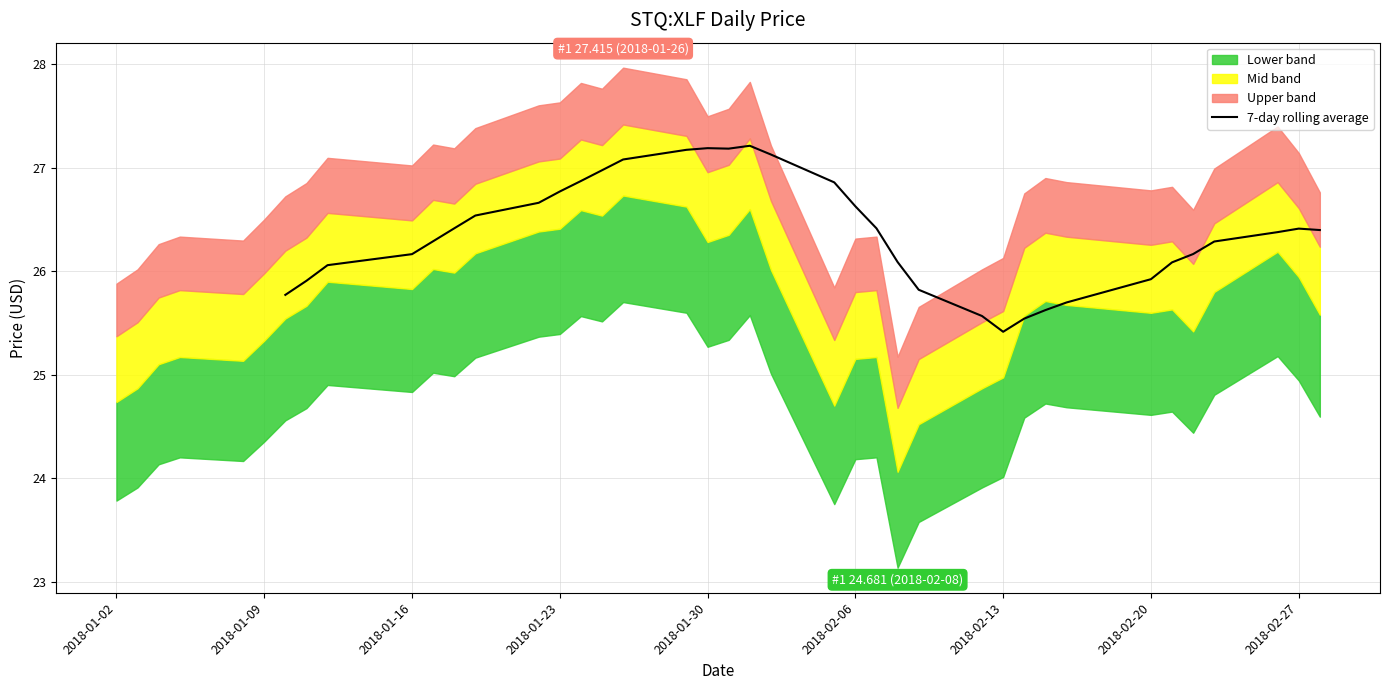

How many interior local peaks (higher than both neighbors) does the data have?

3